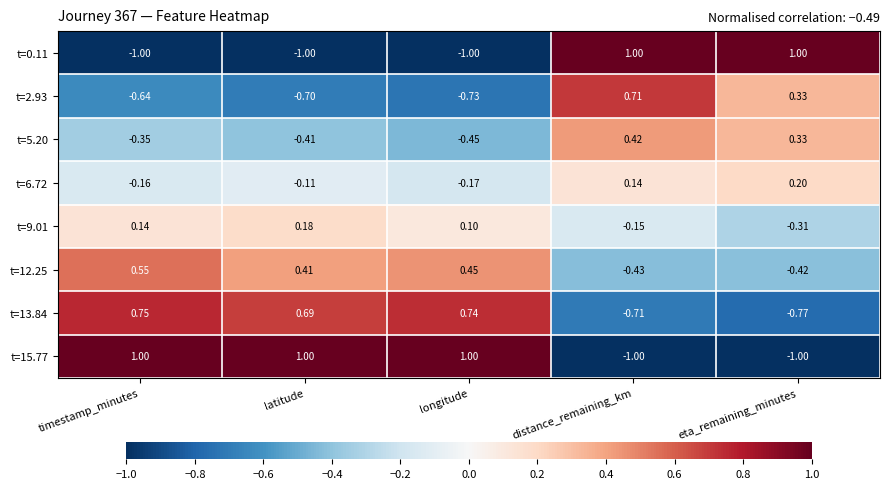

List the labels in order of t=13.84 value, largest first.

timestamp_minutes, longitude, latitude, distance_remaining_km, eta_remaining_minutes